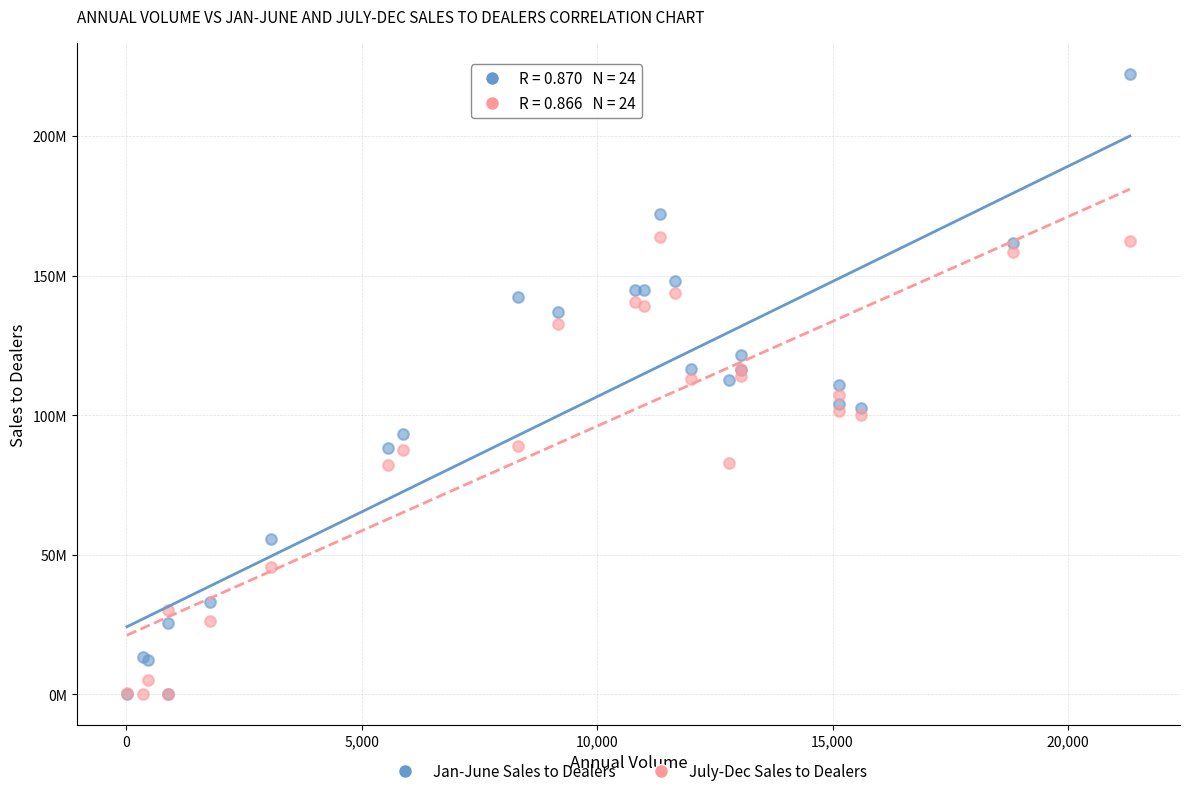

Which series contains the highest Y value?

Jan-June Sales to Dealers